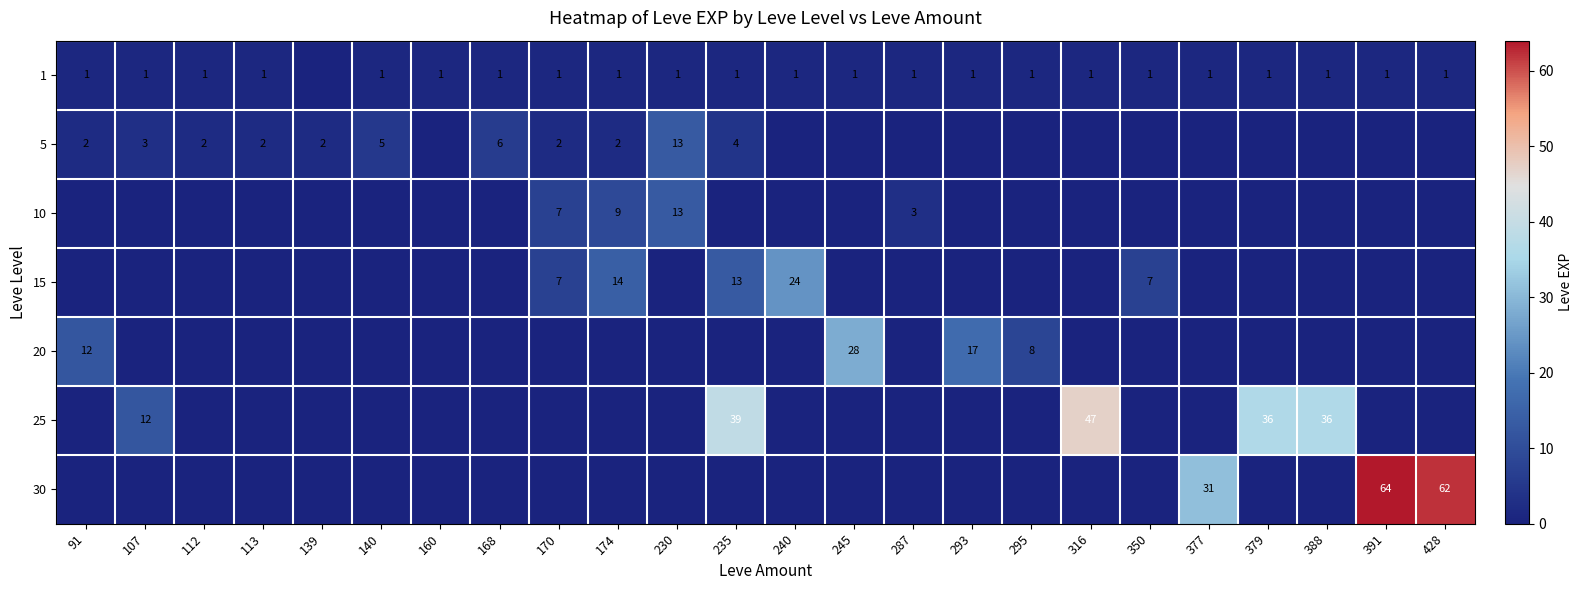

True or false: 10 has a value of 14 at 174.

False